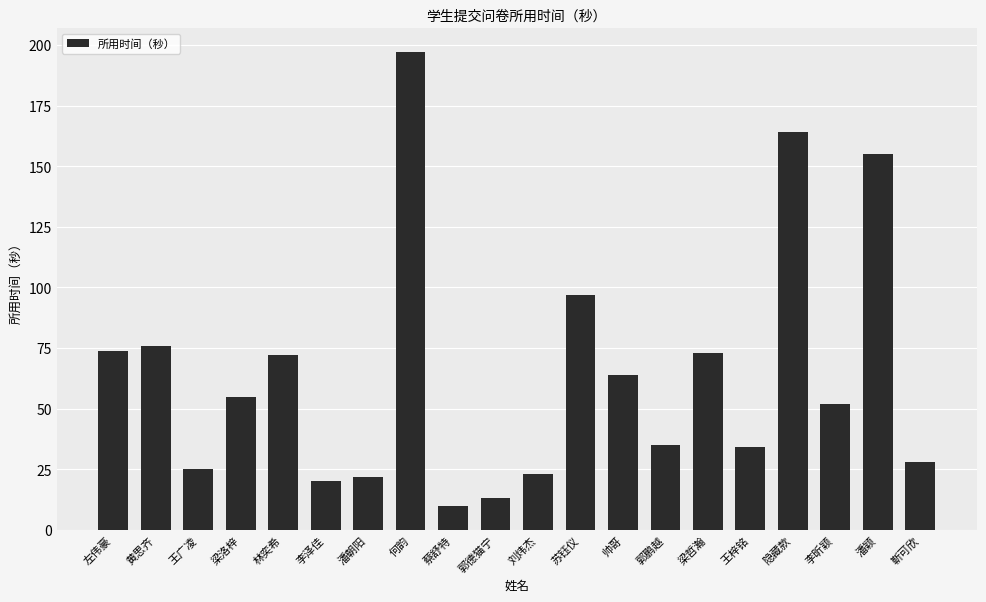

Where is the data nearest to the value 103?

苏钰仪